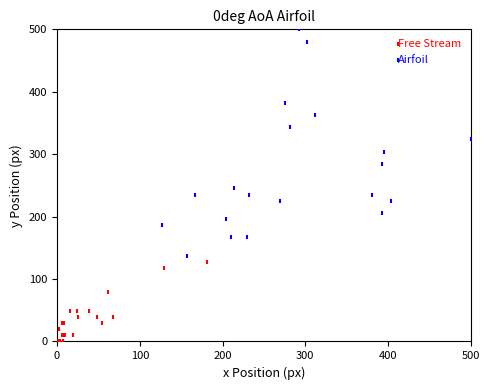

What are all the series names shown in the legend?

Free Stream, Airfoil